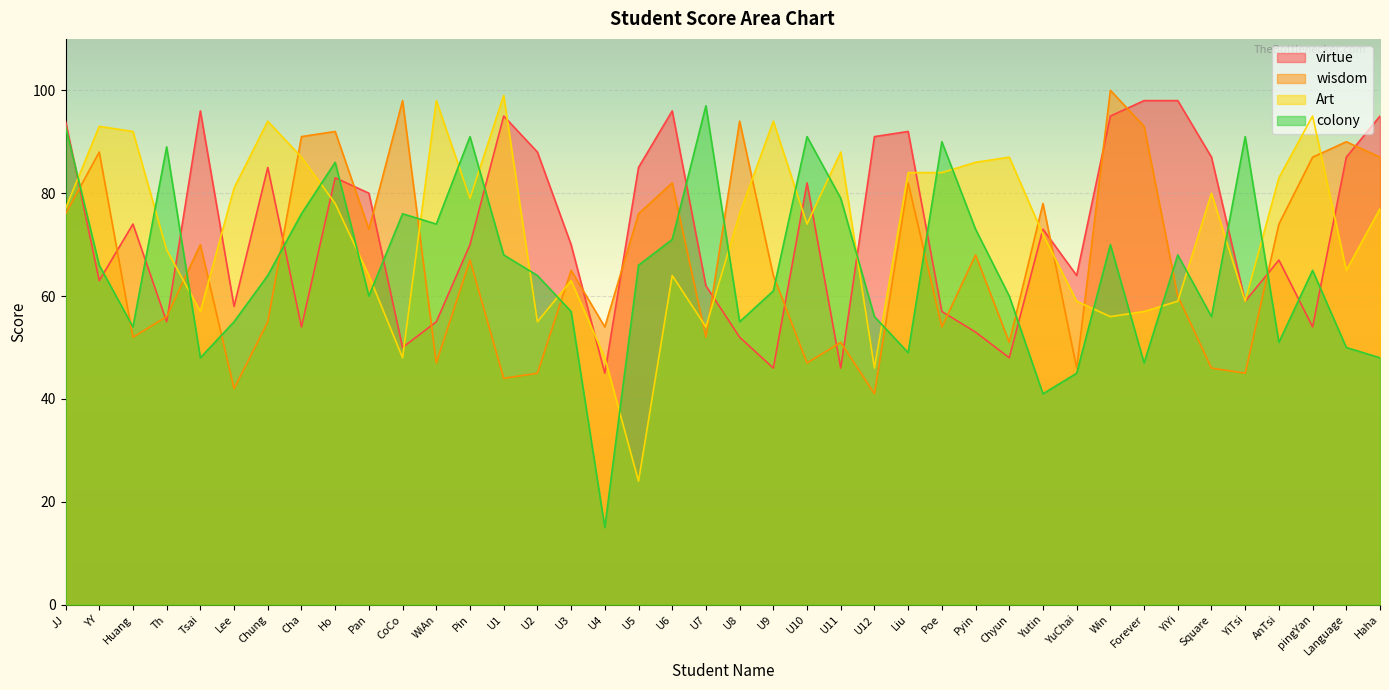

The wisdom series shows 12 at Square. True or false?

False